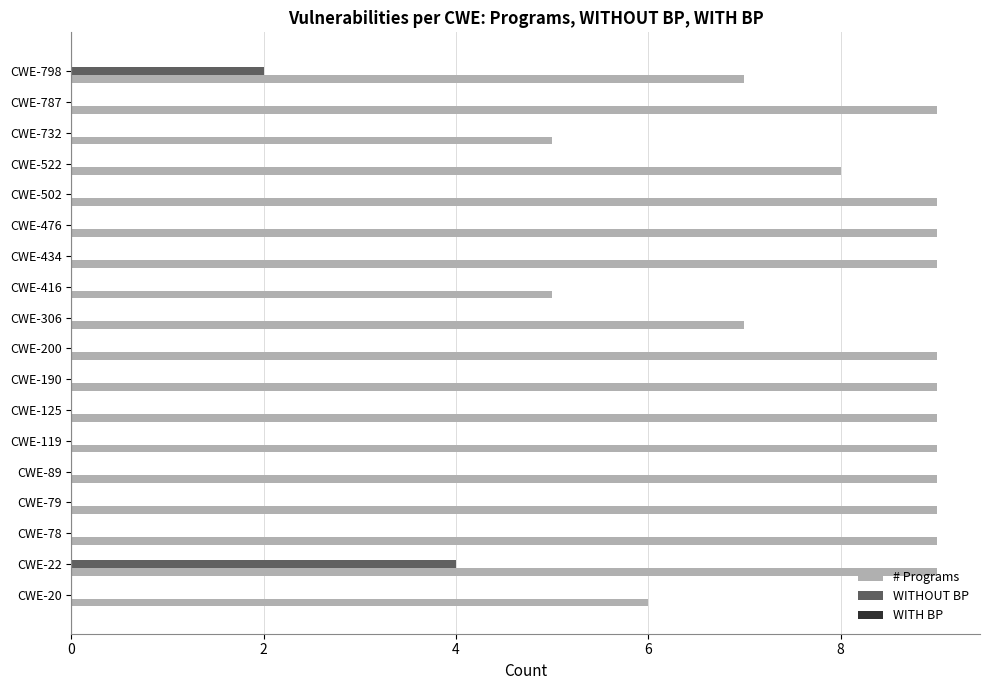

What is the sum of all WITHOUT BP values?

6